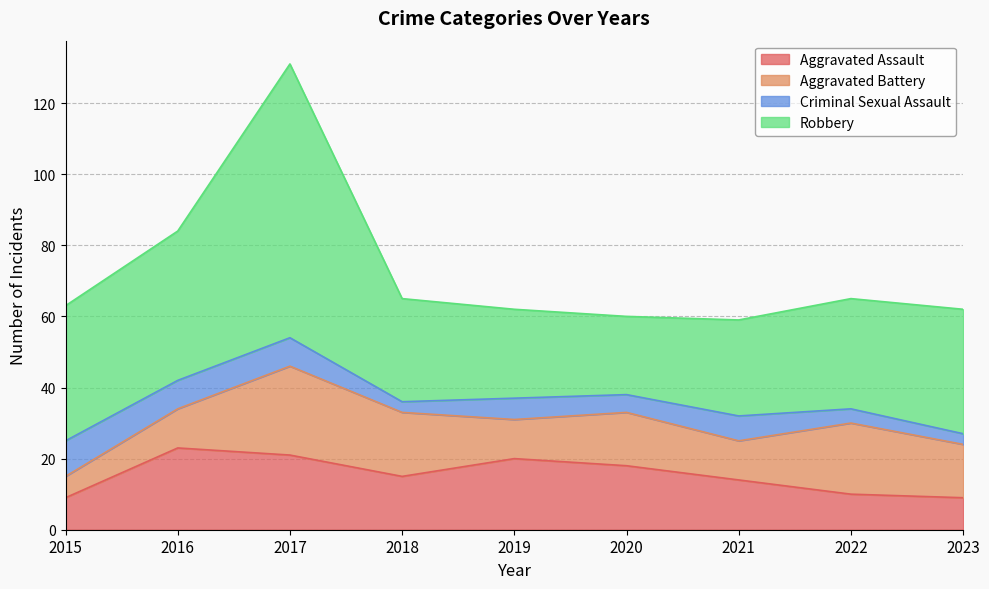

Where does the Criminal Sexual Assault series first go above 6?

2015